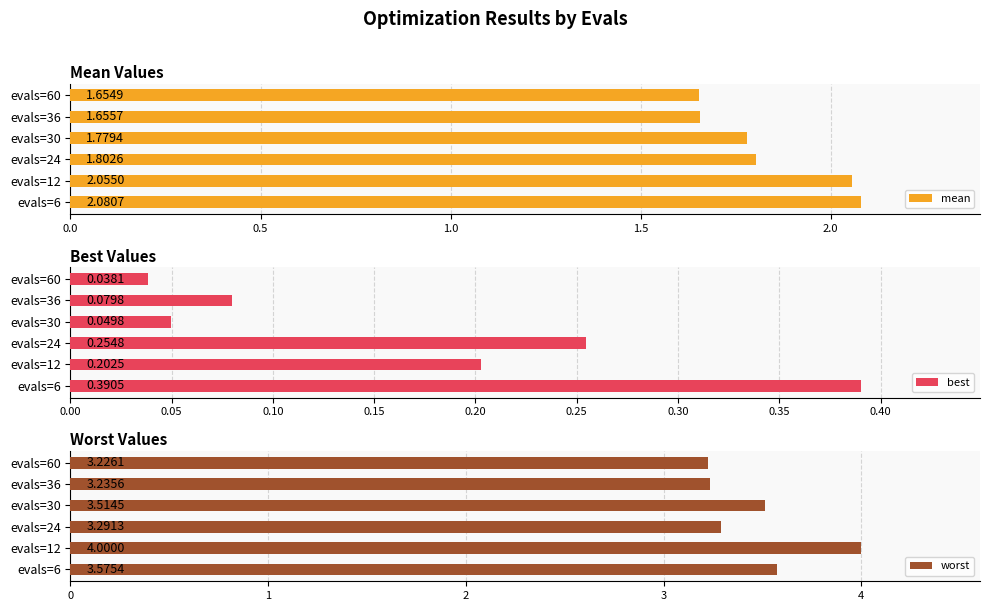

What is the difference between the maximum and second lowest values in the best series?

0.3